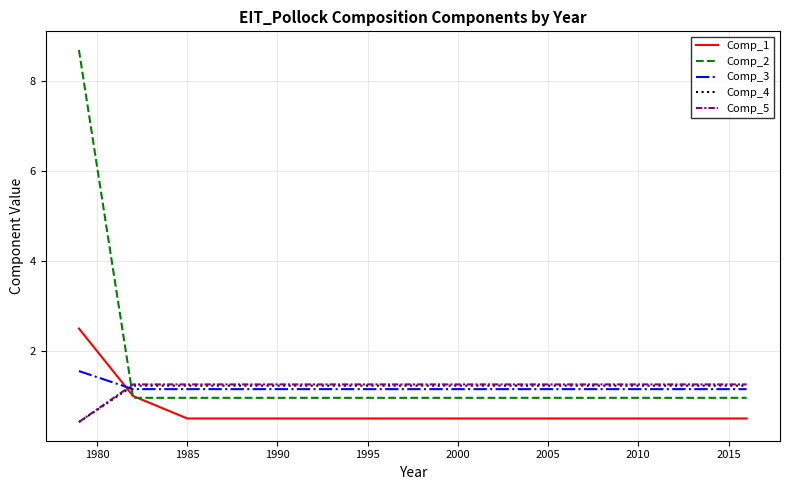

True or false: Comp_3 and Comp_5 intersect in this chart.

True